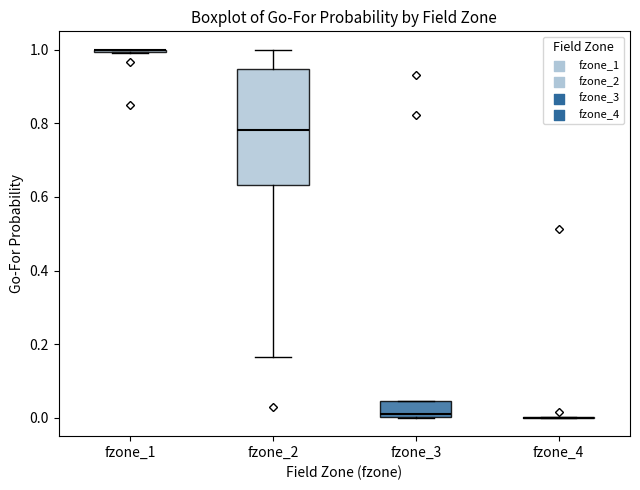

Which box is the tallest, from its lower edge to its upper edge?

fzone_2